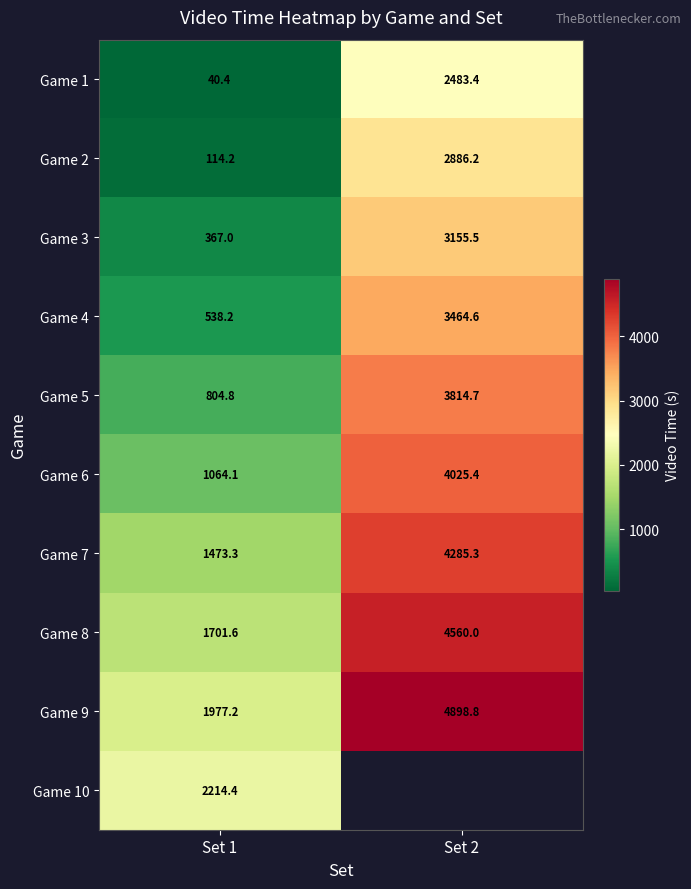

Rank the series at Set 1 from lowest to highest value.

Game 1, Game 2, Game 3, Game 4, Game 5, Game 6, Game 7, Game 8, Game 9, Game 10